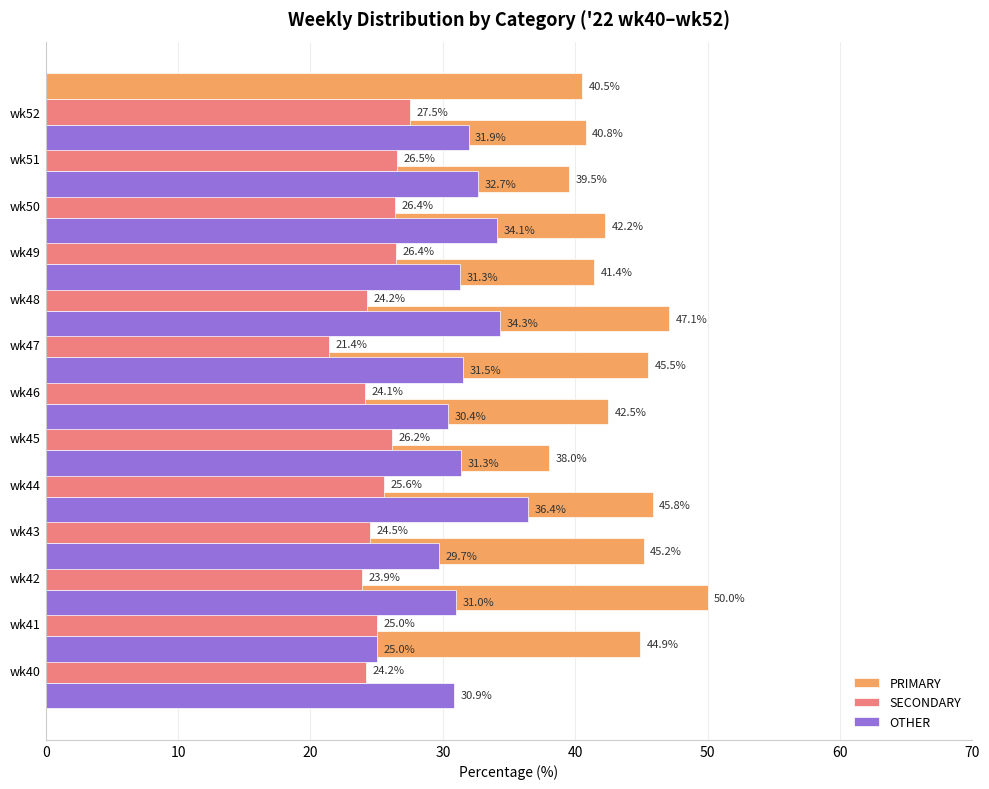

What is the difference between the maximum and minimum values in the PRIMARY series?

12.0